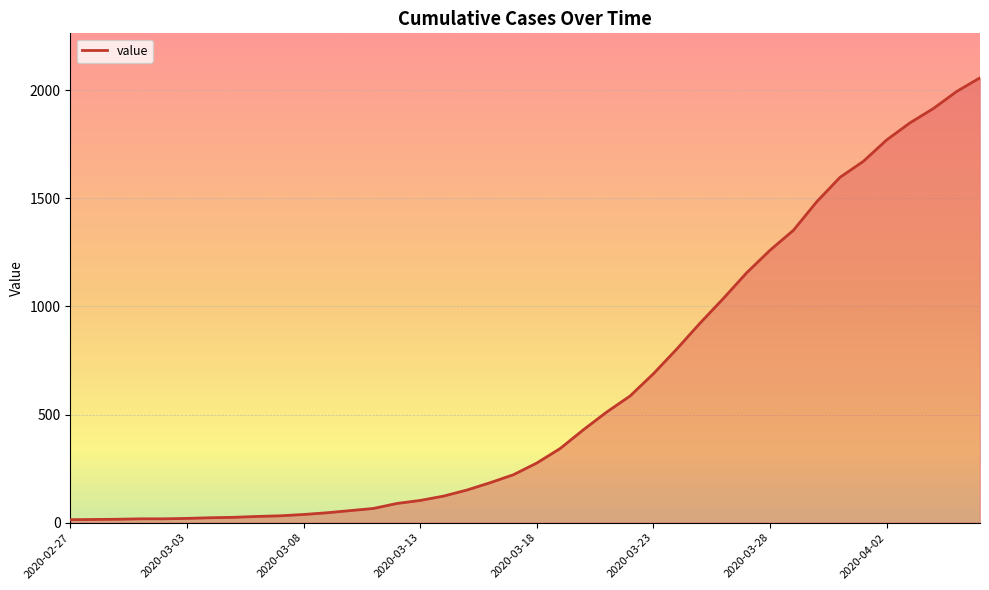

What is the difference between the maximum and minimum values?

2043